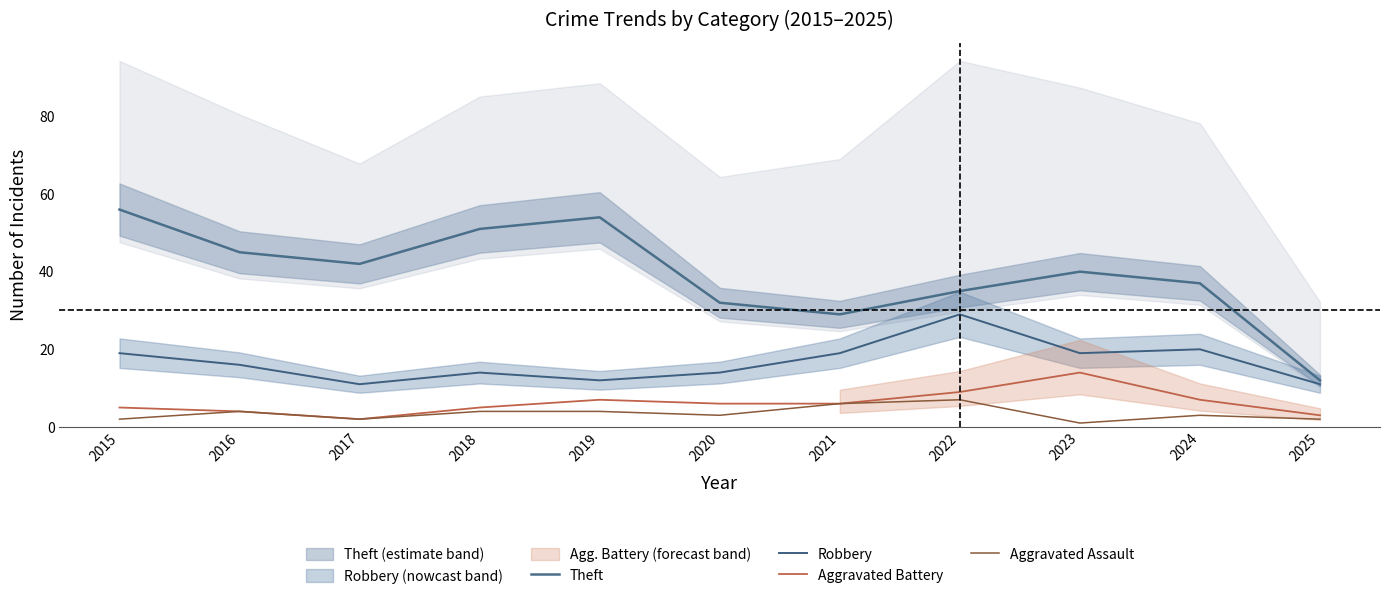

True or false: Aggravated Assault and Theft cross at least once.

False